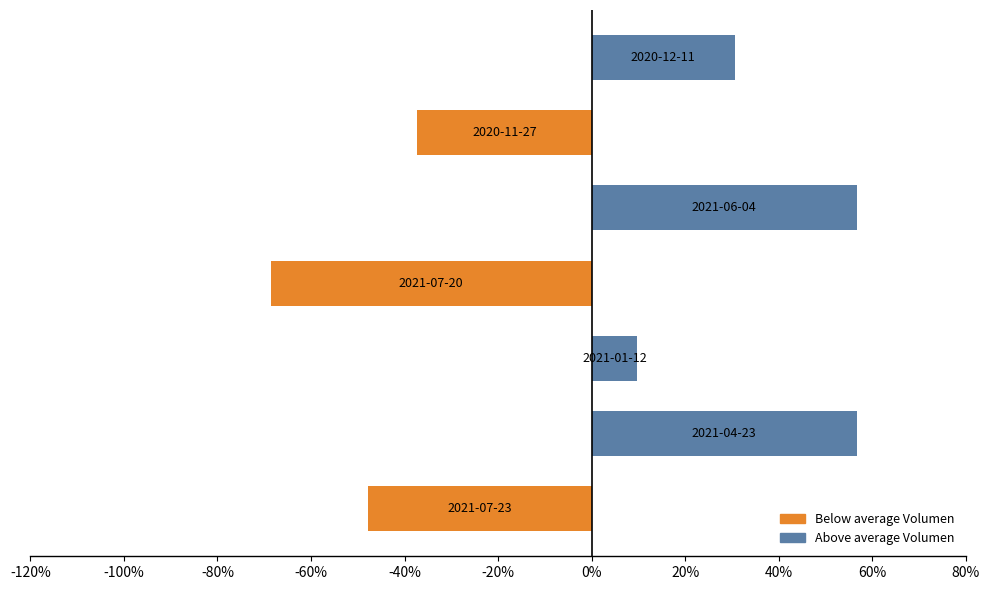

What is the smallest value displayed?

-68.7